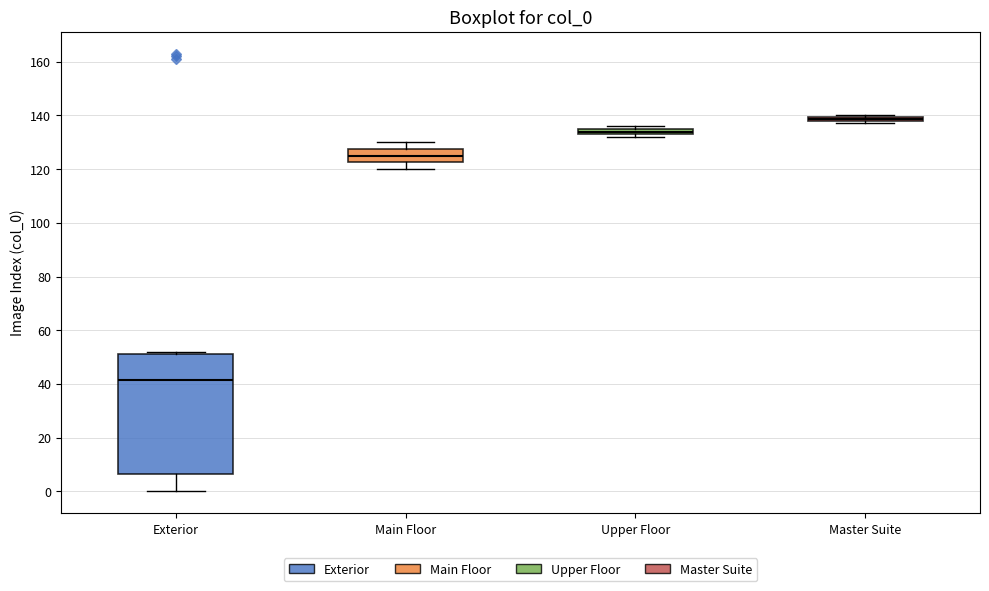

Where is the lower edge of the box for Upper Floor on the y-axis? The values are not printed on the chart, so give them approximately, as read against the axis.

134